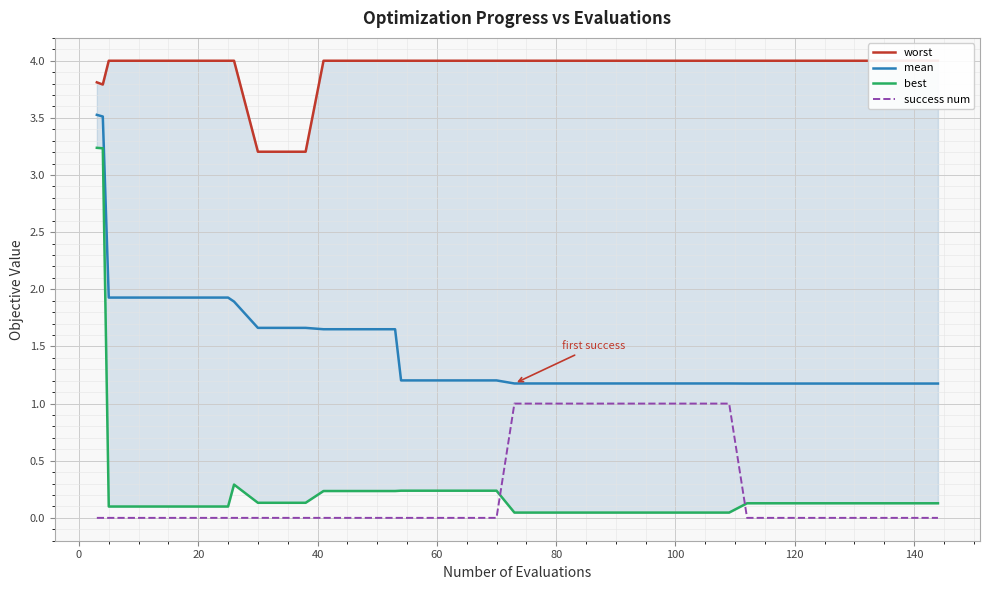

What is the highest value of the success num series?

1.0